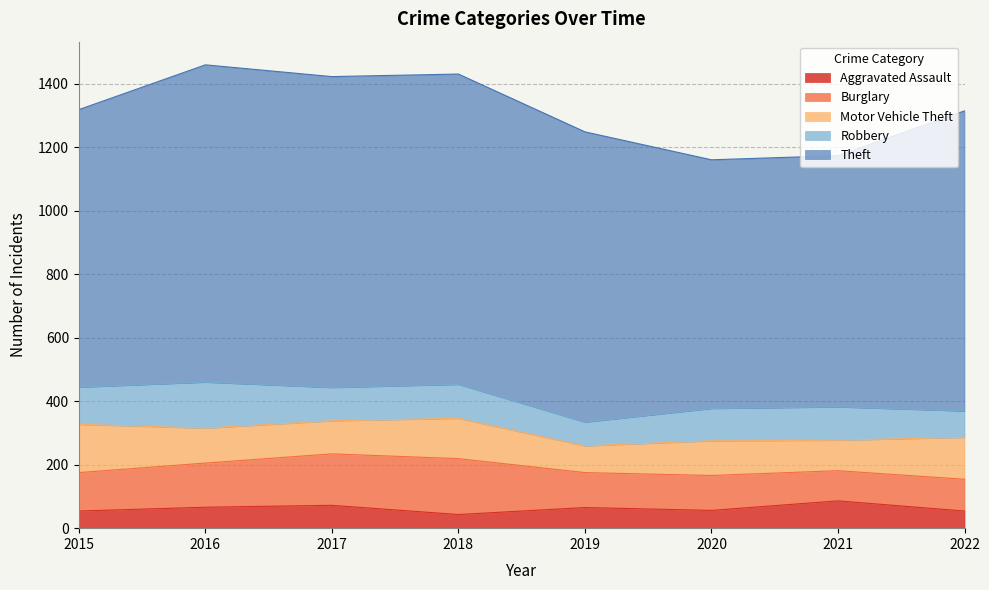

List the labels in order of Motor Vehicle Theft value, smallest first.

2019, 2021, 2017, 2020, 2016, 2018, 2022, 2015